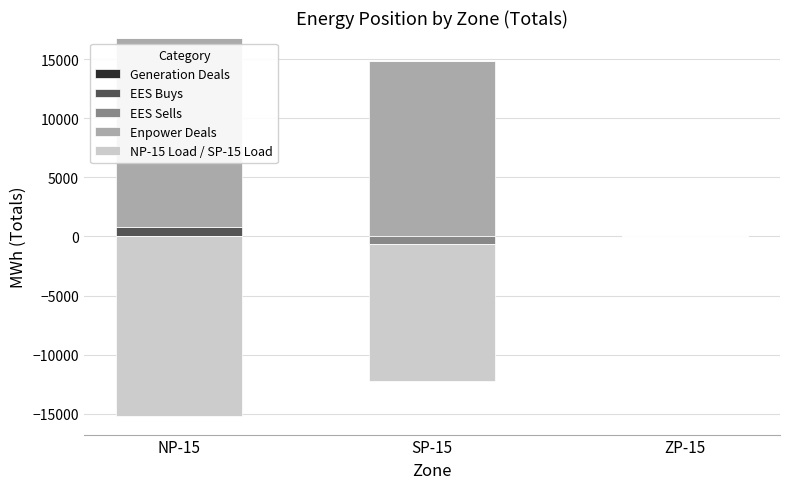

What is the sum of all EES Buys values?

784